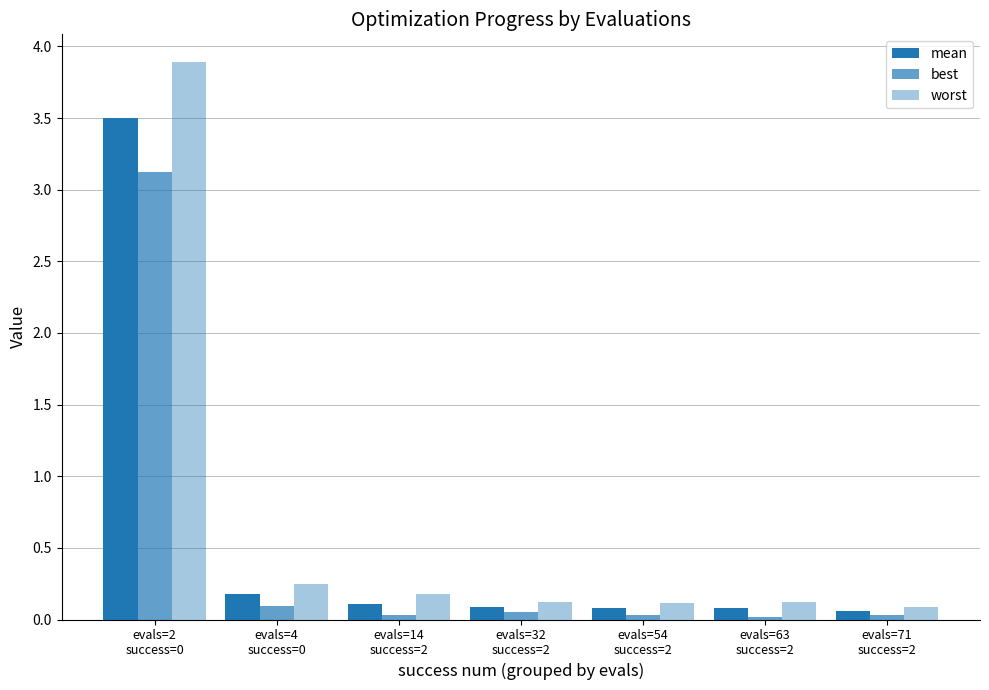

Are the bars horizontal?

No